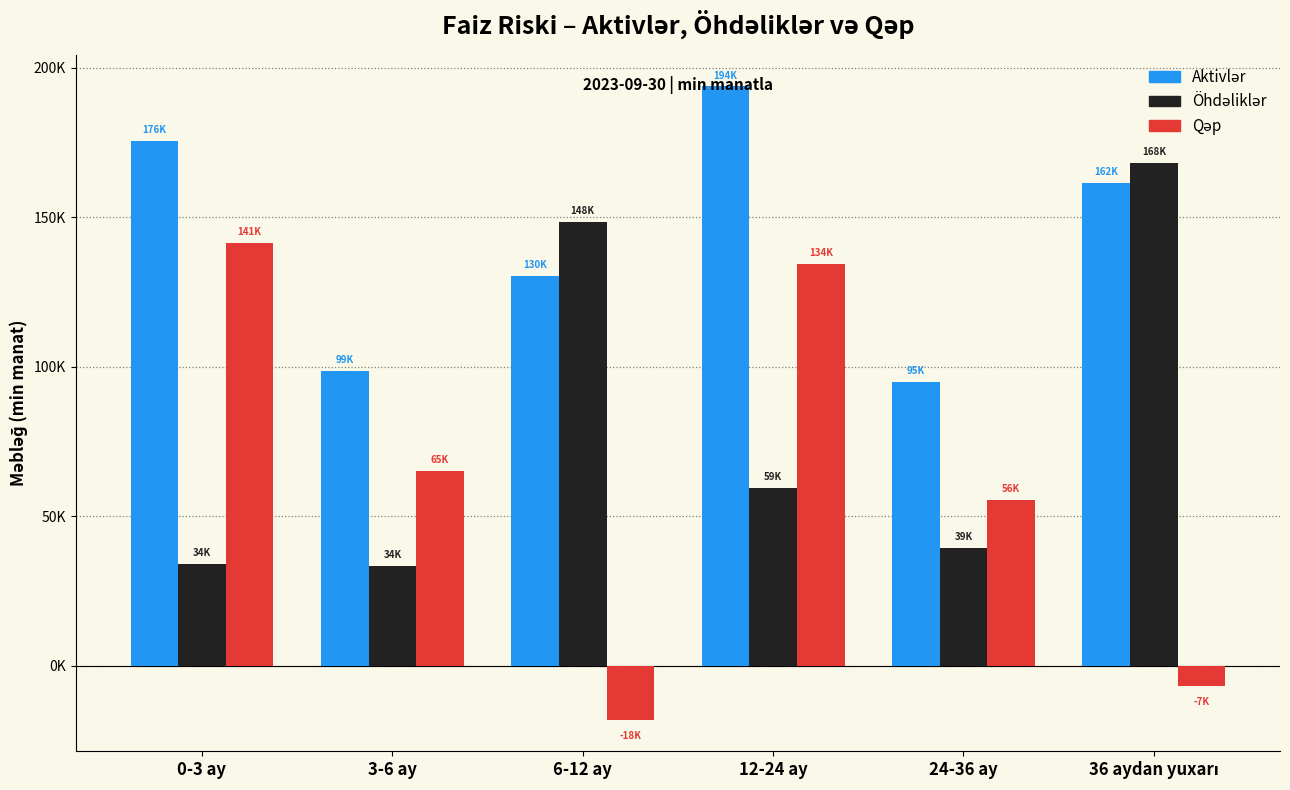

Are the bars horizontal?

No